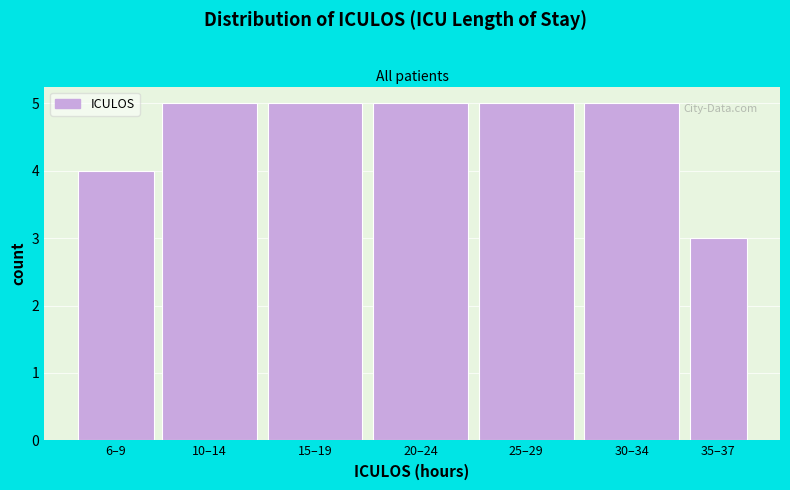

Reading left to right, extract all data points from this chart.

4	5	5	5	5	5	3